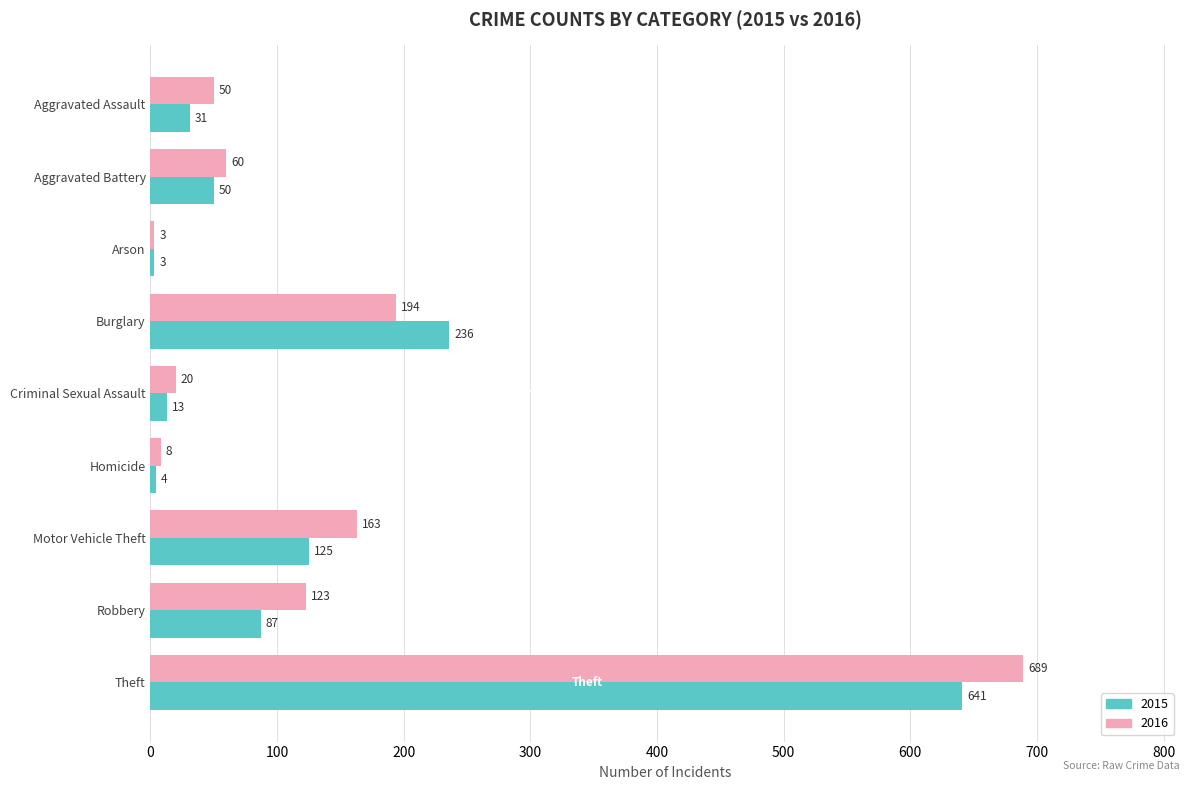

Which series changed the most between Motor Vehicle Theft and Robbery?

2016